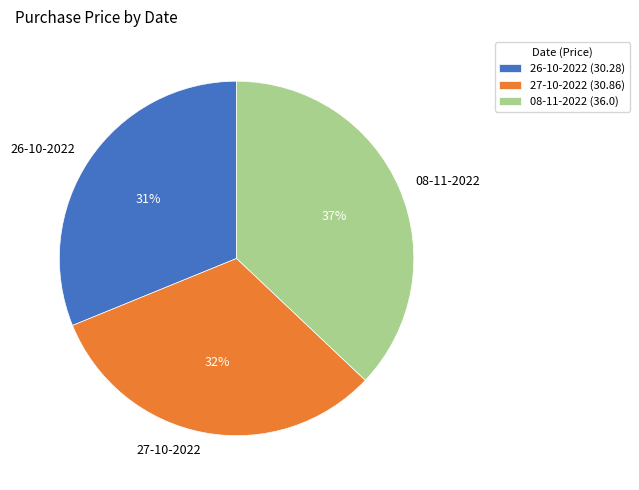

Combined, do 08-11-2022 and 26-10-2022 account for over 50%?

Yes